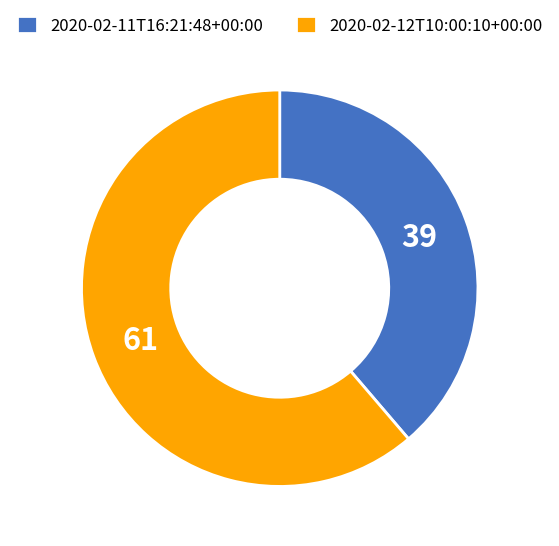

True or false: 2020-02-11T16:21:48+00:00 accounts for 33% of the total.

False